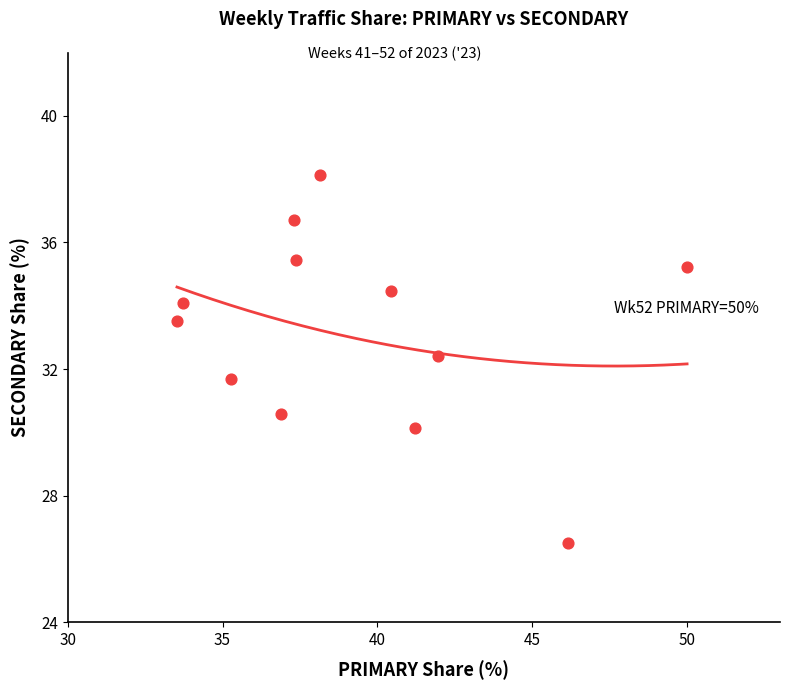

What is the average X value?

39.3